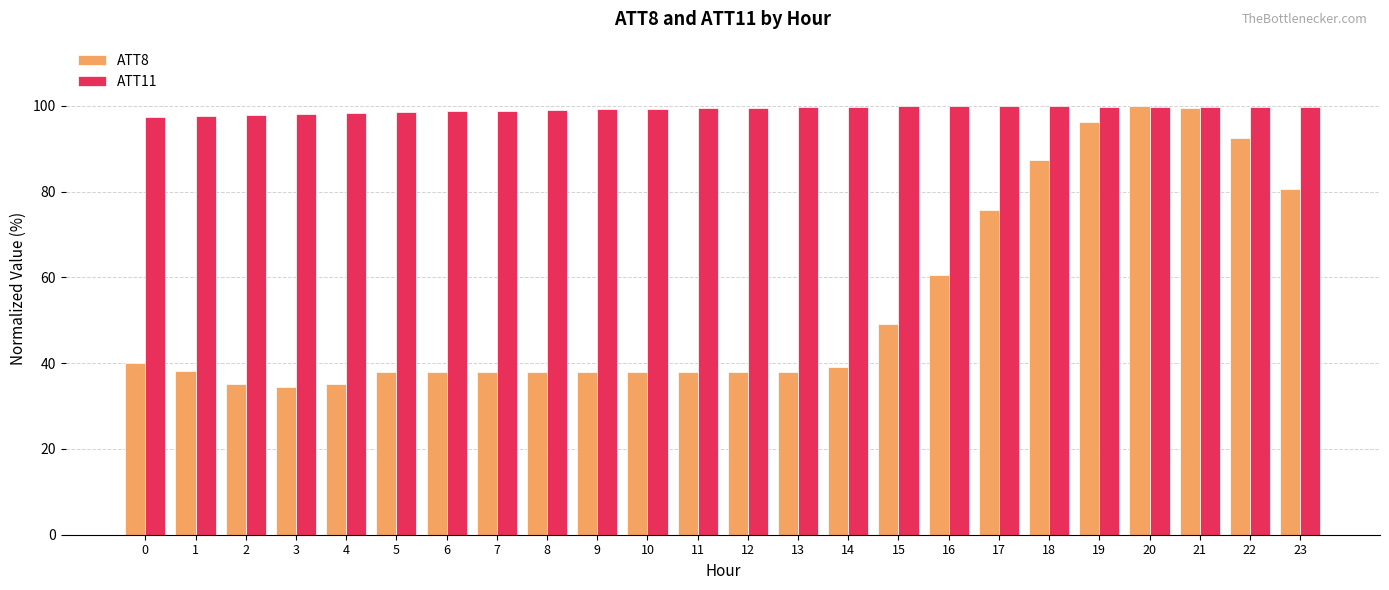

Which series has the largest total across all categories?

ATT11